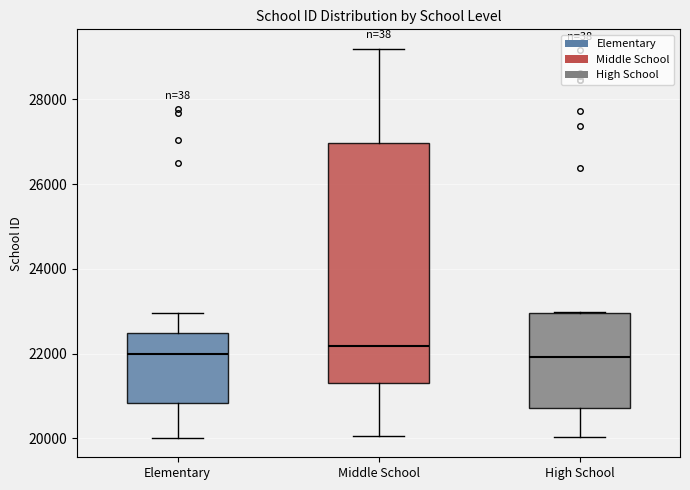

Reading left to right, transcribe this box plot: for each box, give where its median line is, the range the box spans, and where its two whiskers end, as read against the y-axis. The values are not printed on the chart, so give them approximately, as read against the axis.

Elementary: median 22000, box 20800 to 22400, whiskers 20000 to 23000
Middle School: median 22200, box 21200 to 27000, whiskers 20000 to 29200
High School: median 22000, box 20800 to 23000, whiskers 20000 to 23000